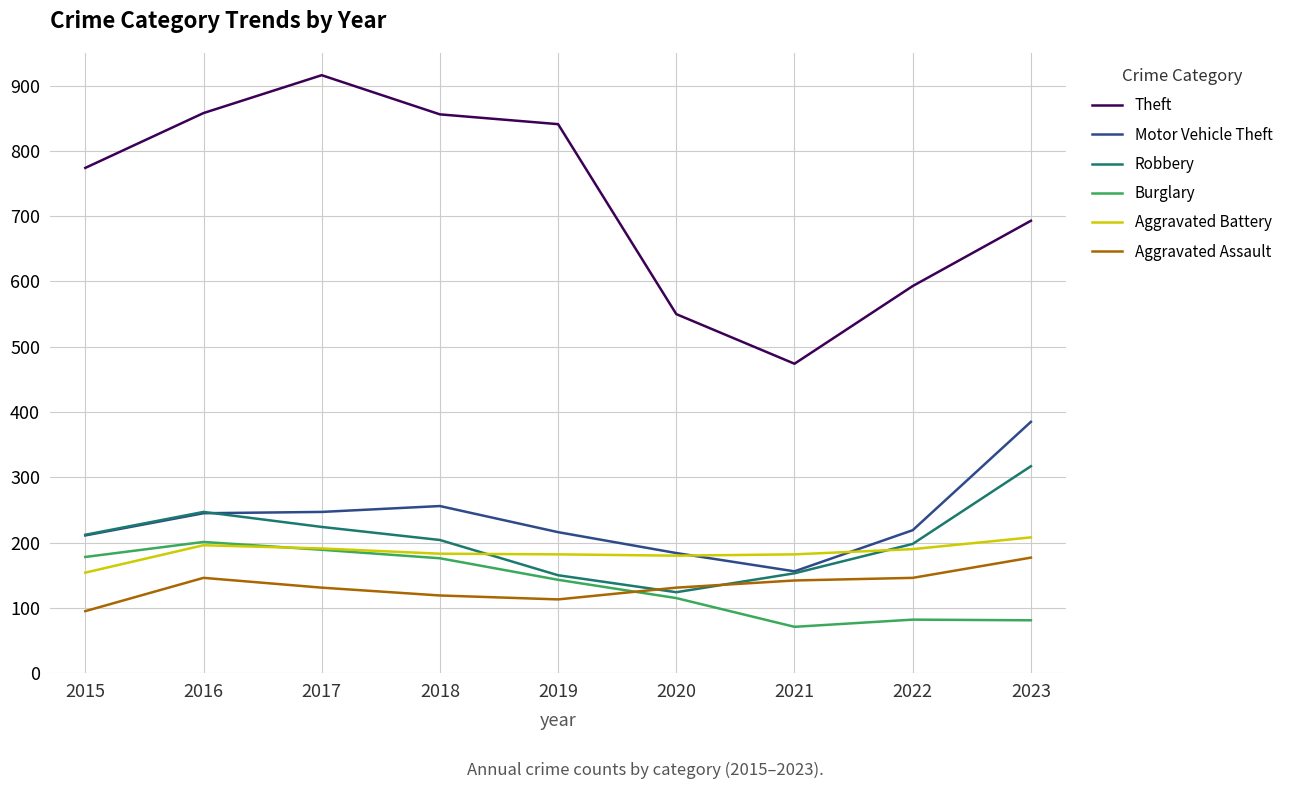

What is the minimum value shown in the chart?

71